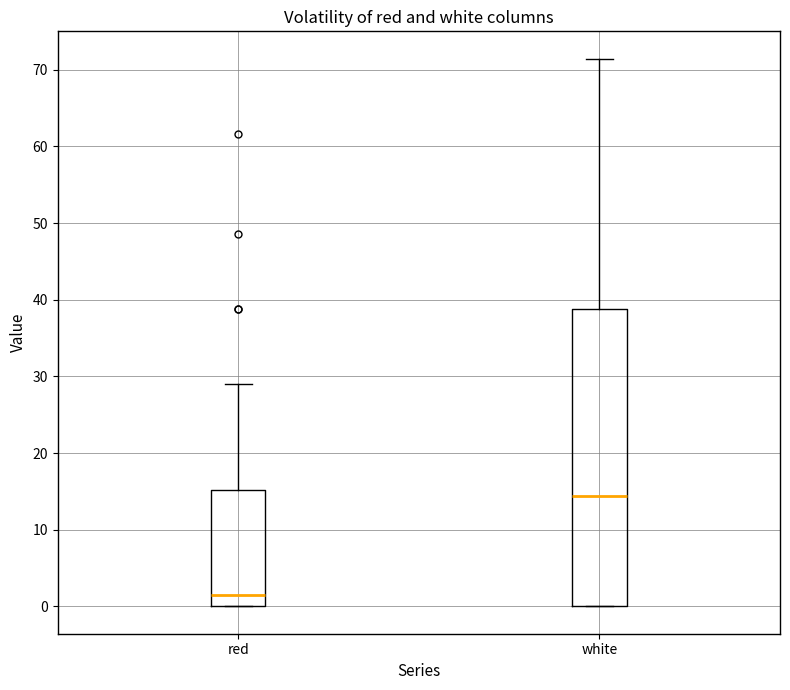

Reading left to right, transcribe this box plot: for each box, give where its median line is, the range the box spans, and where its two whiskers end, as read against the y-axis. The values are not printed on the chart, so give them approximately, as read against the axis.

red: median 1, box 0 to 15, whiskers 0 to 29
white: median 14, box 0 to 39, whiskers 0 to 71